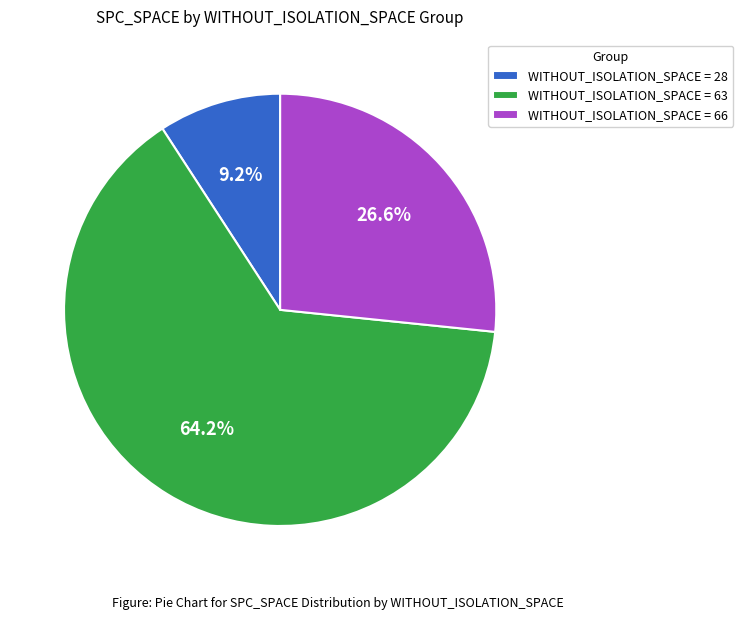

Rank the categories by value from lowest to highest.

WITHOUT_ISOLATION_SPACE = 28, WITHOUT_ISOLATION_SPACE = 66, WITHOUT_ISOLATION_SPACE = 63